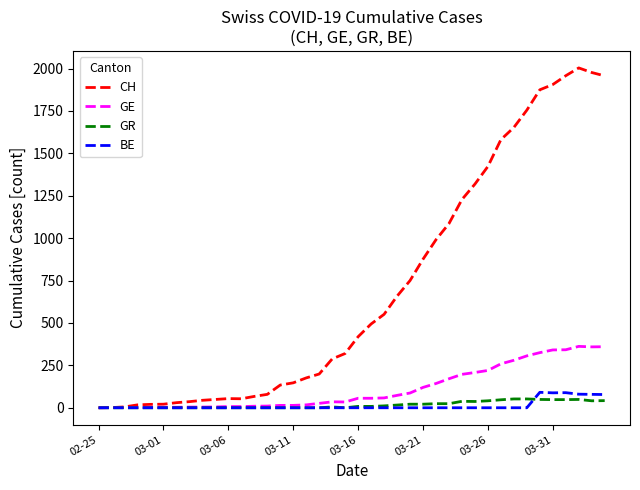

Which series has the widest spread of values?

CH